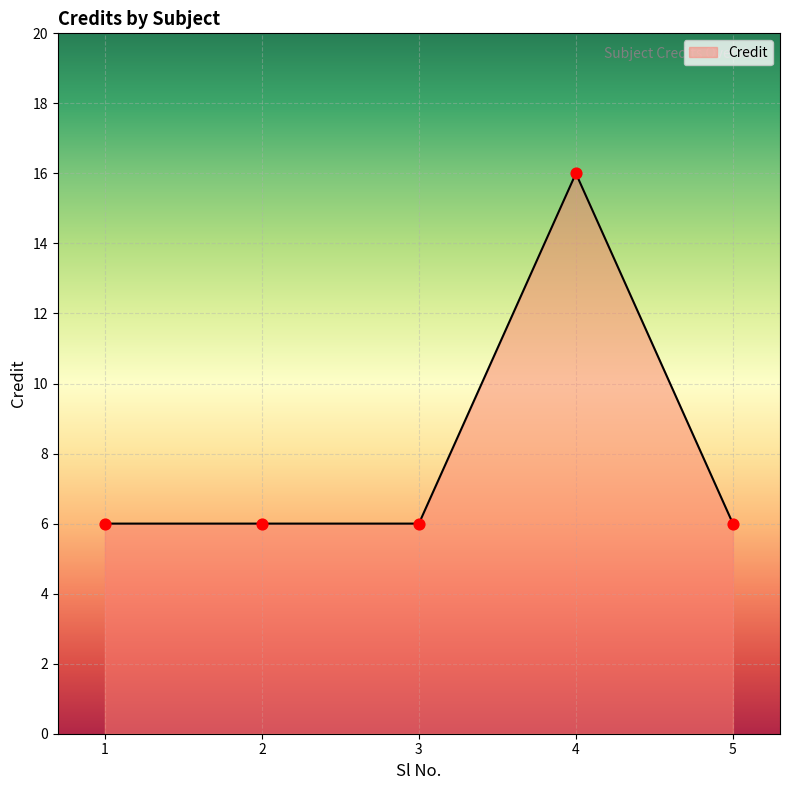

What is the change in value from 3 to 4?

+10